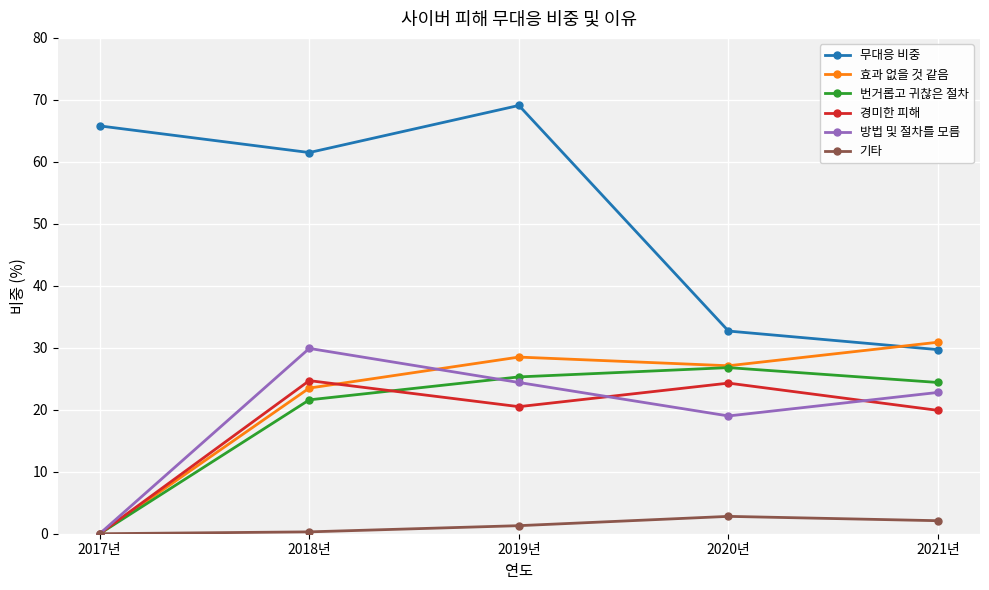

Is the value of 기타 at 2021년 greater than the value of 효과 없을 것 같음 at 2021년?

No